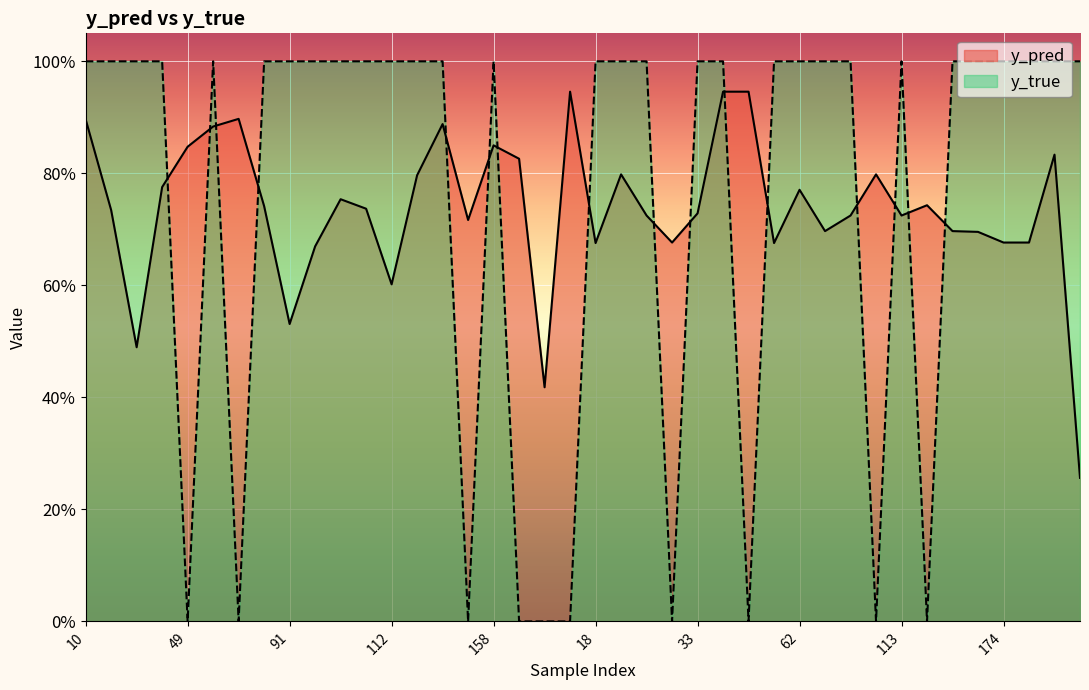

Is it true that y_true equals 1.0 at 35?

True